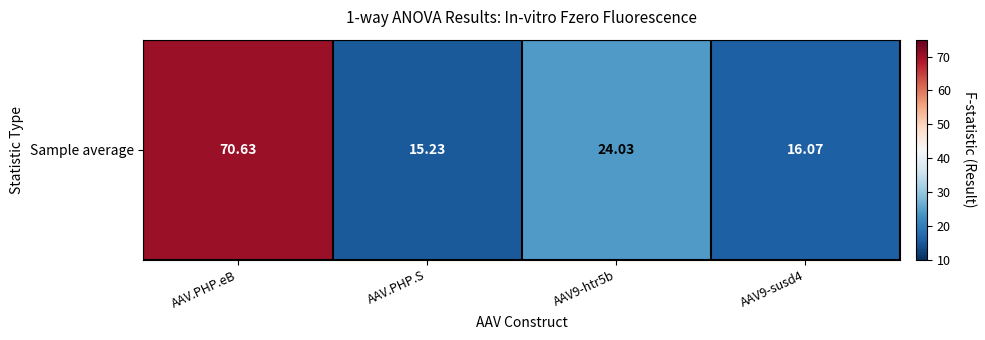

Where is the data nearest to the value 42?

AAV9-htr5b